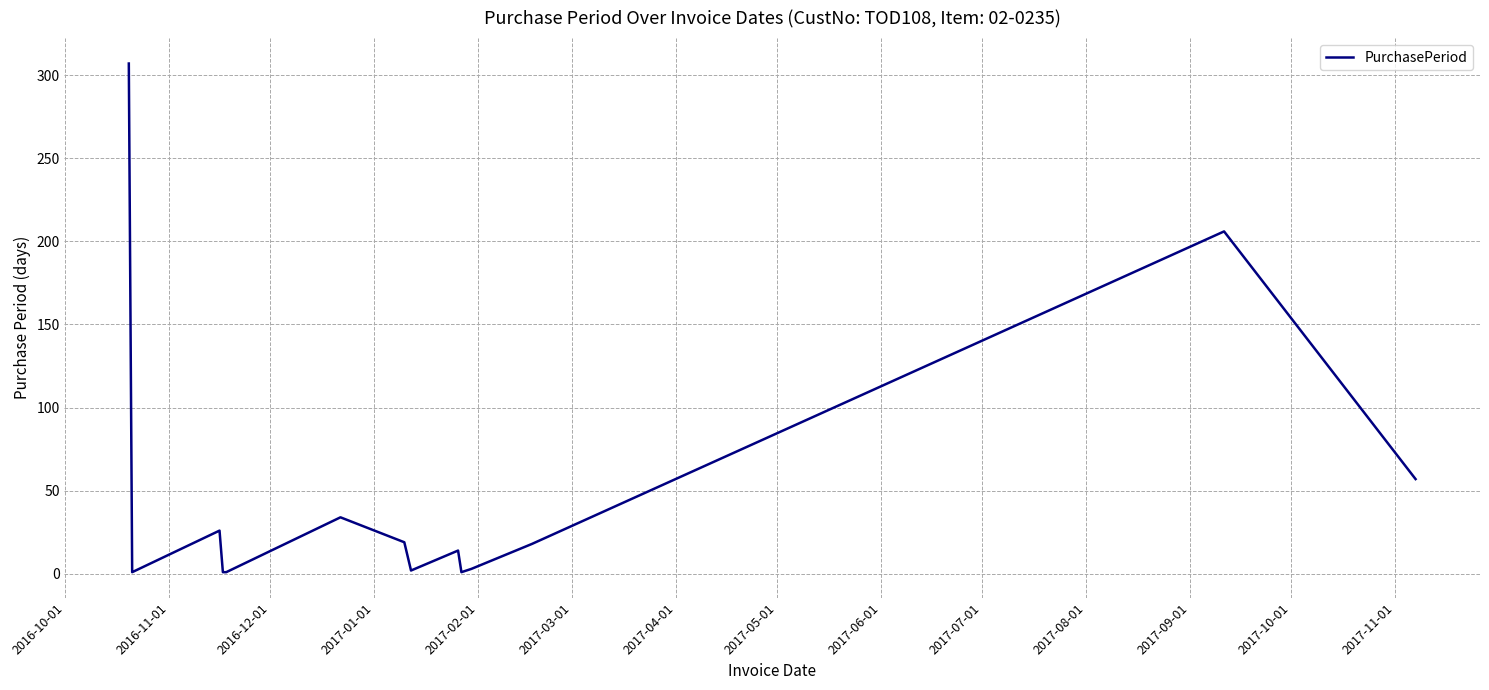

What is the average value?

49